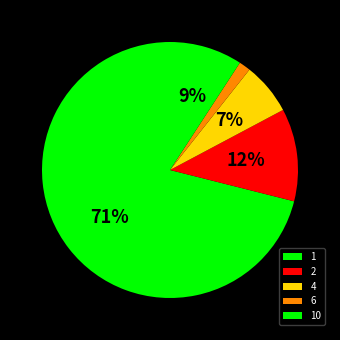

Rank the categories by value from highest to lowest.

1, 2, 10, 4, 6